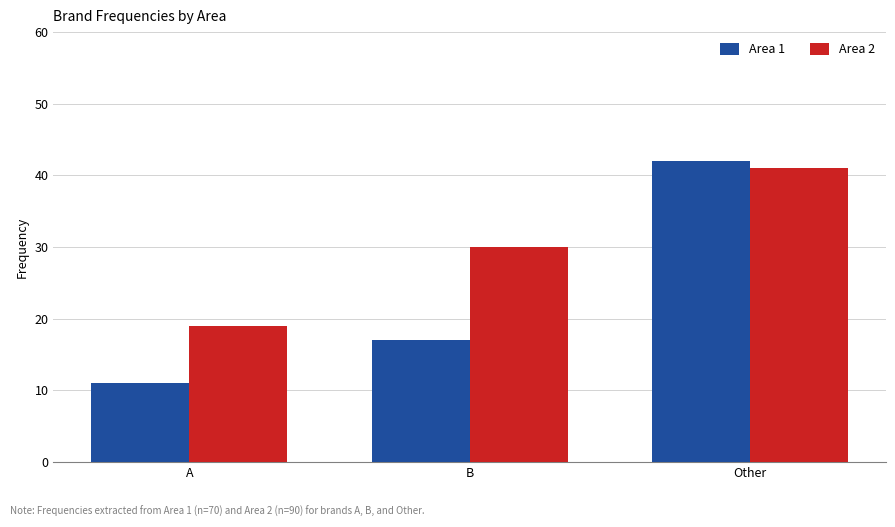

What is the difference between the Area 2 values at Other and B?

11